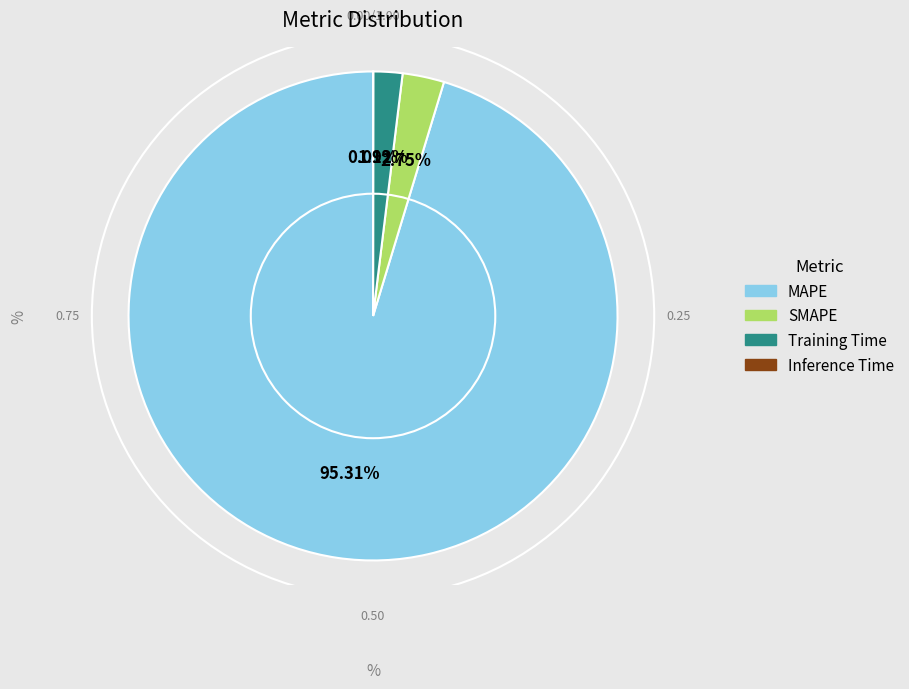

Which category has the biggest portion of the pie?

MAPE